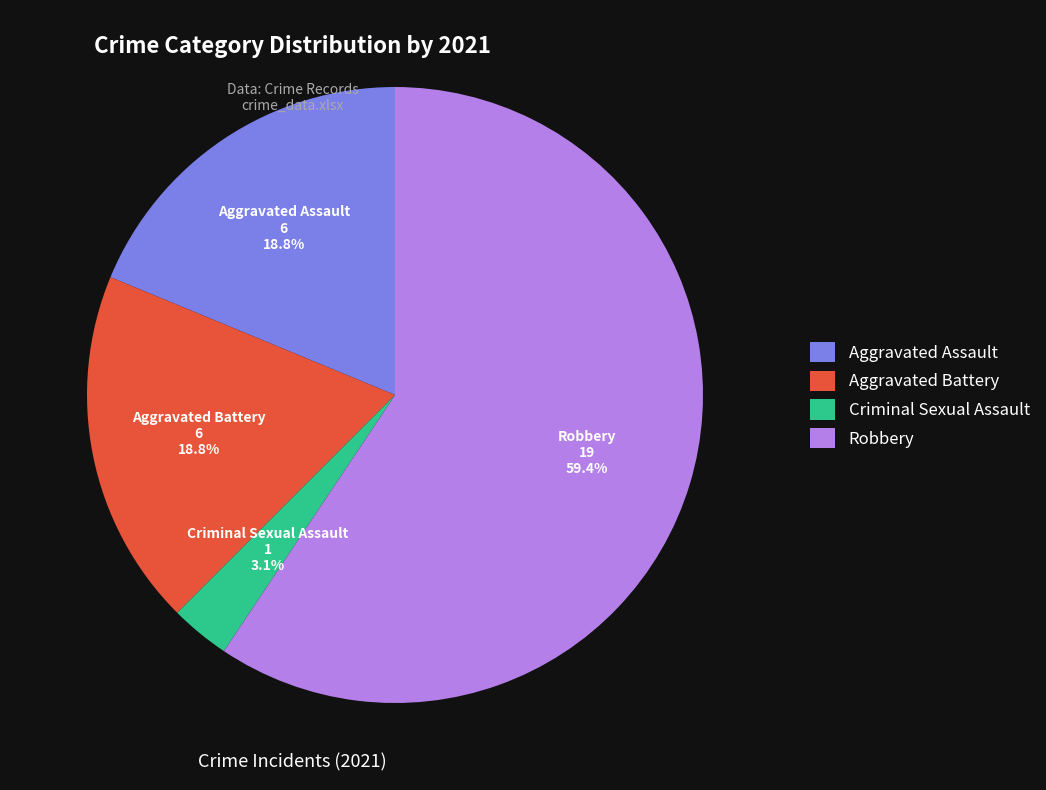

What percentage do Aggravated Battery and Criminal Sexual Assault together represent?

21.9%